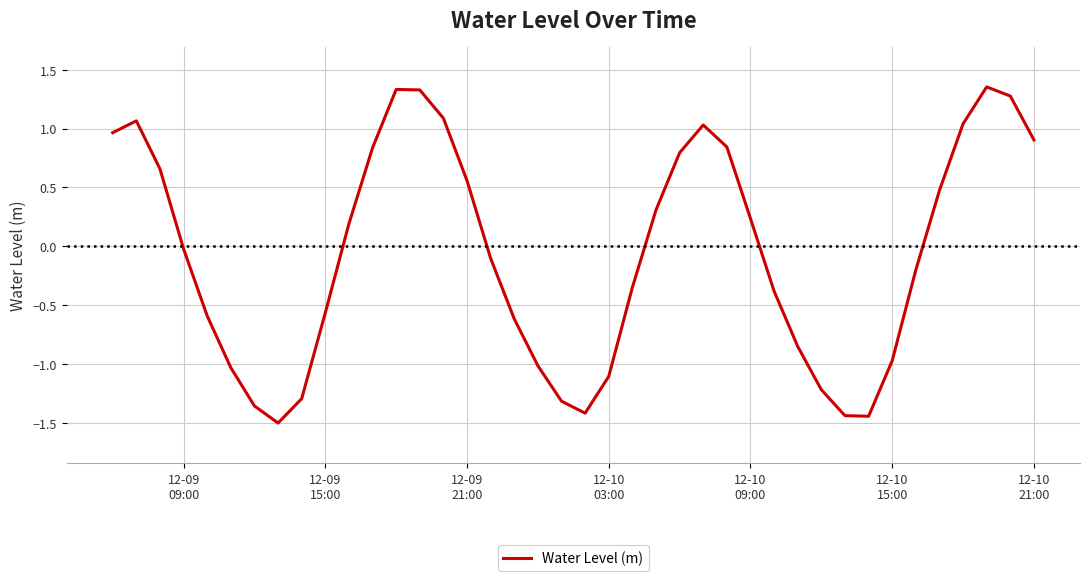

What is the minimum value shown in the chart?

-1.5